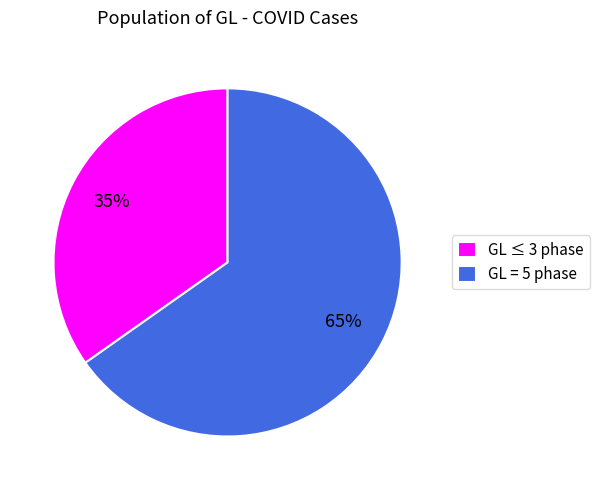

Is there a majority slice in this chart?

Yes